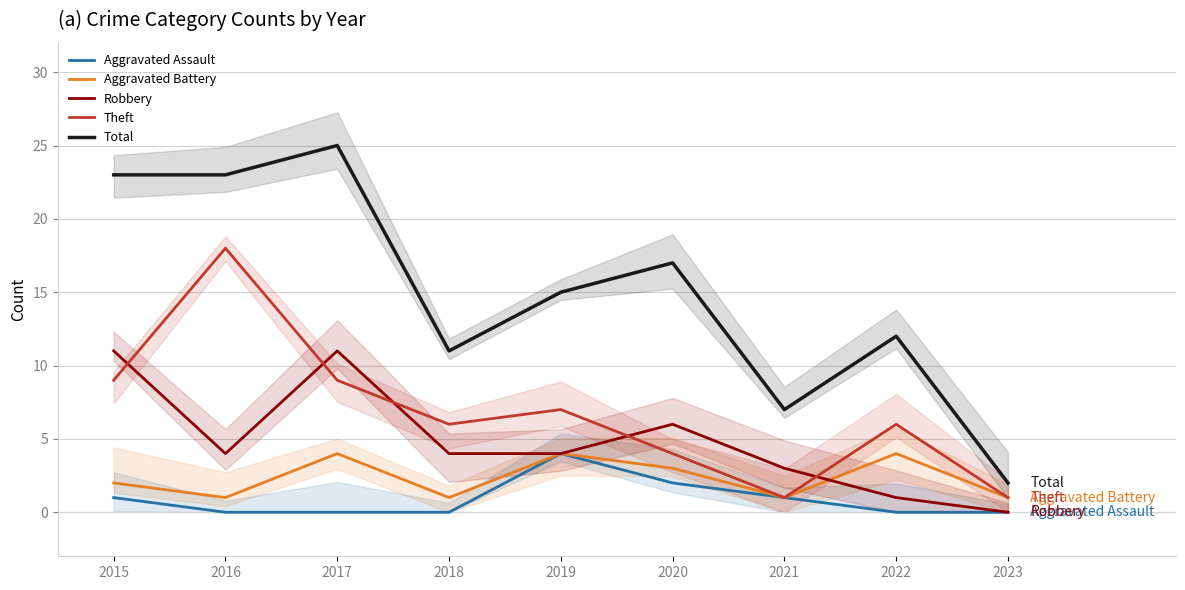

Where is Aggravated Battery nearest to the value 2?

2015